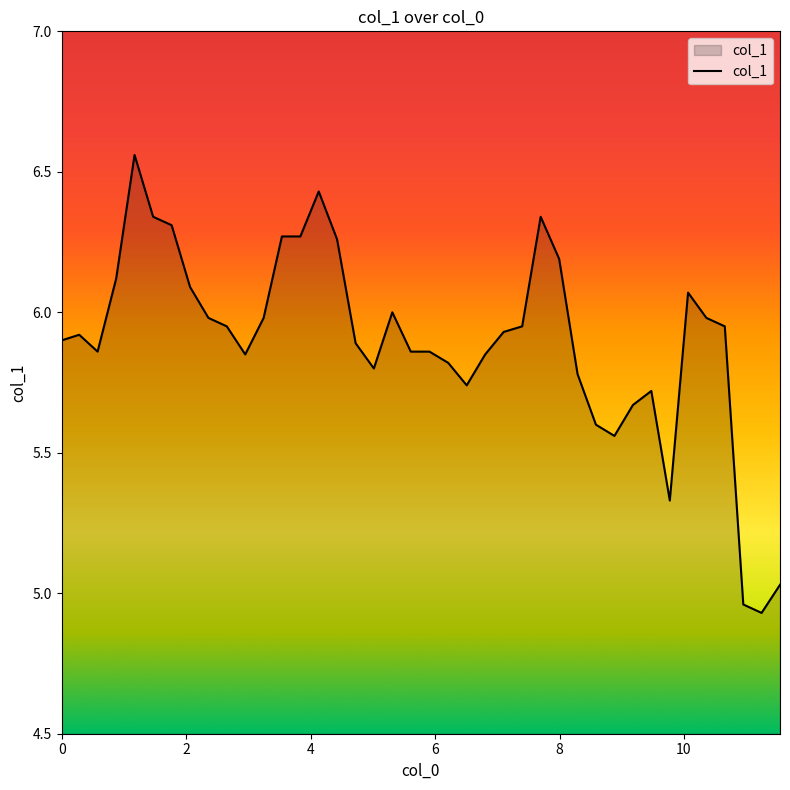

How many interior local valleys (lower than both neighbors) does the data have?

7